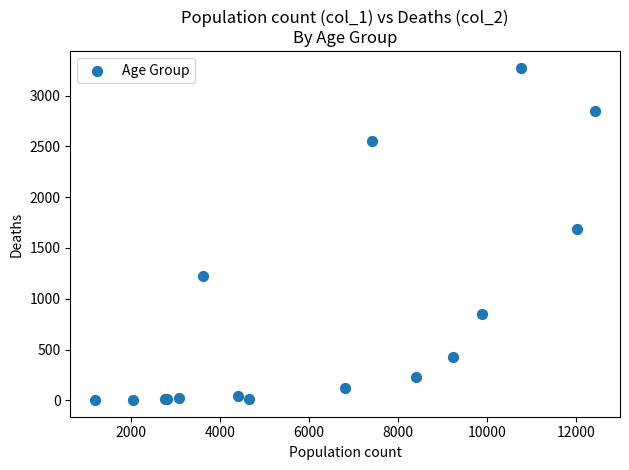

What Y value in the scatter plot is closest to 1638?

1690